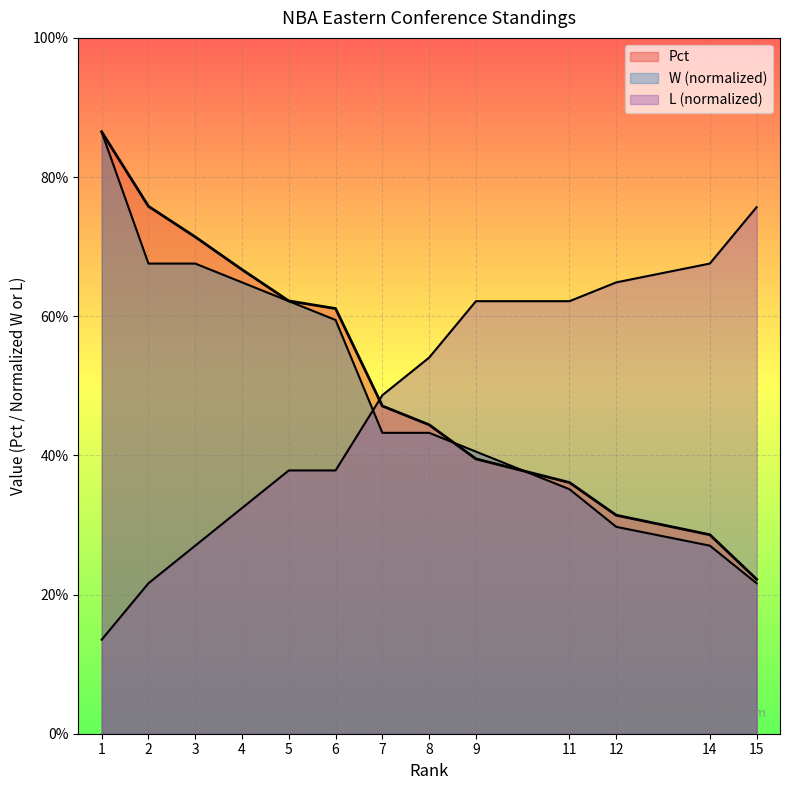

Which series has the largest range (max minus min)?

W